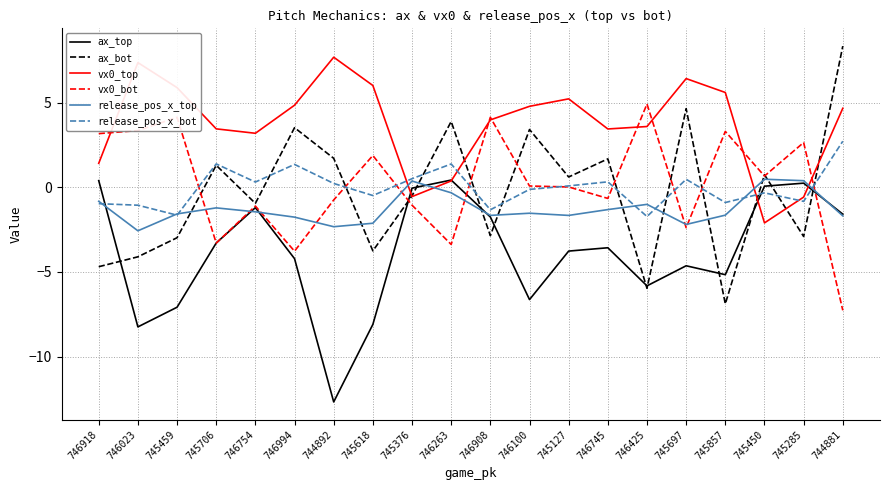

What is the greatest value displayed?

8.3